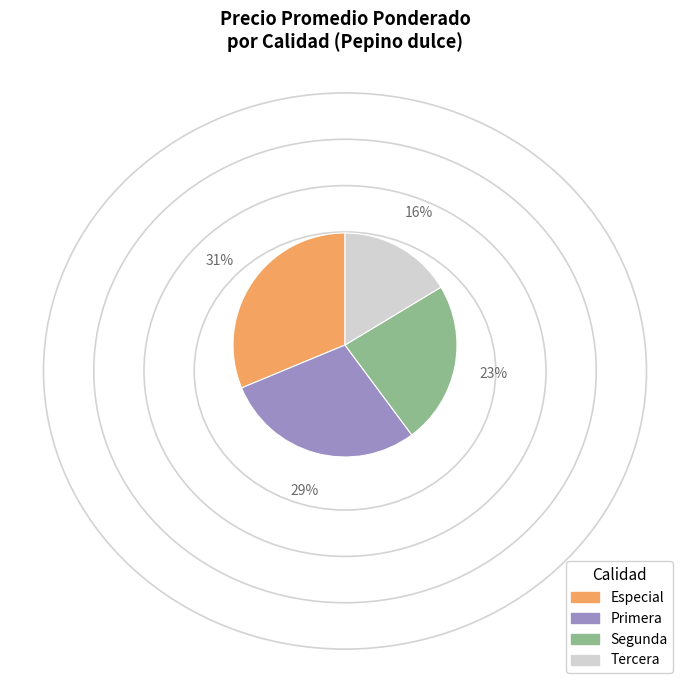

Is there any slice that represents more than half of the pie?

No